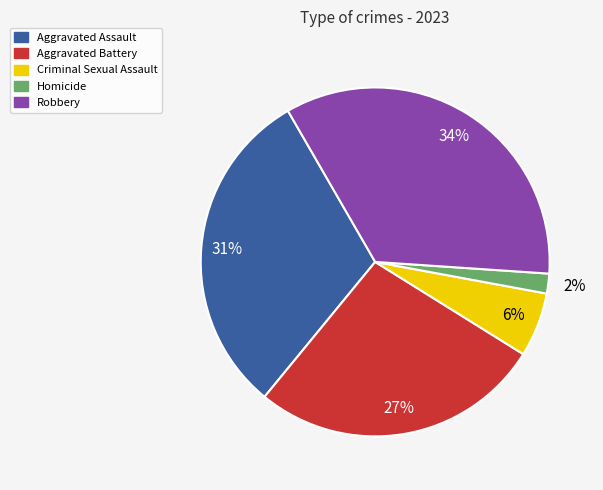

Is it true that Aggravated Battery is 42% of the pie?

False